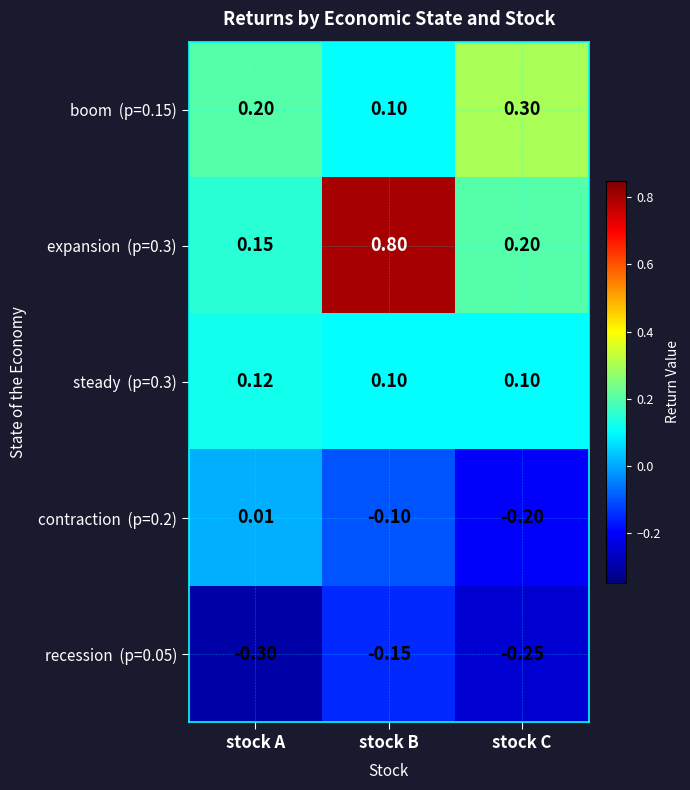

At which category does the chart reach its peak across all series?

stock B